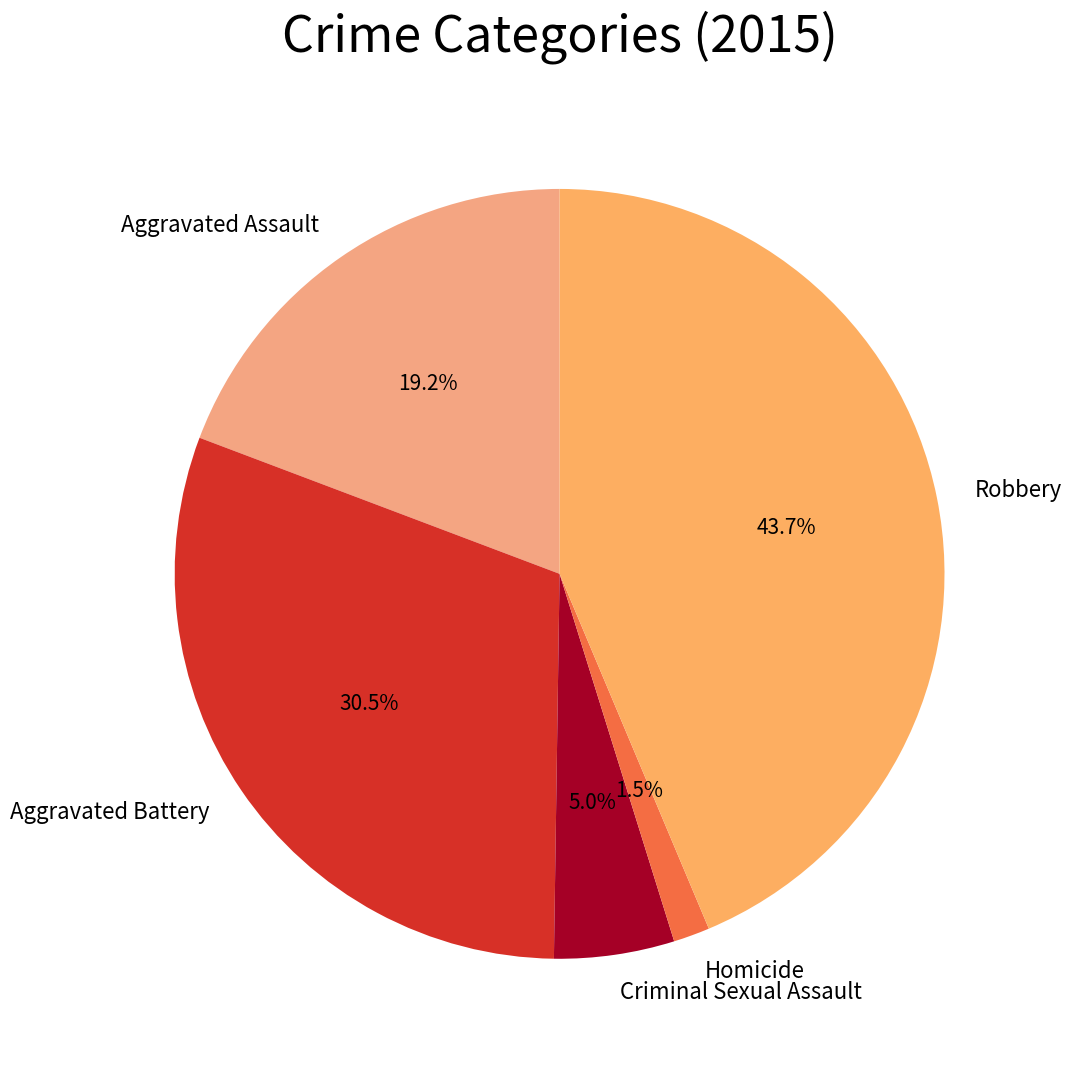

Rank the categories by value from highest to lowest.

Robbery, Aggravated Battery, Aggravated Assault, Criminal Sexual Assault, Homicide